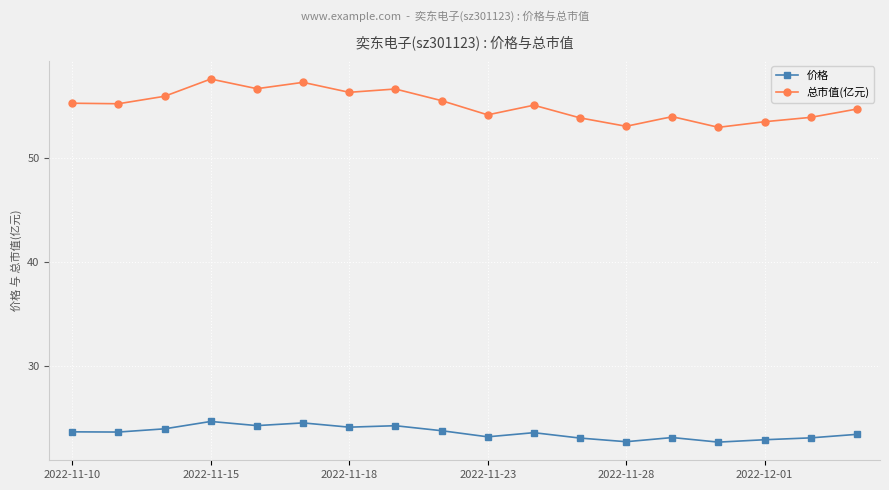

What is the lowest value of the 价格 series?

22.7